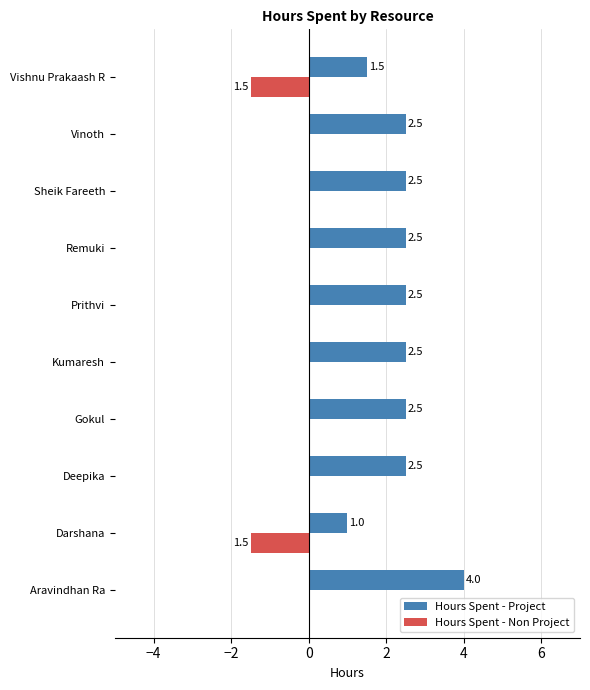

The Hours Spent - Project series shows 2.5 at Deepika. True or false?

True